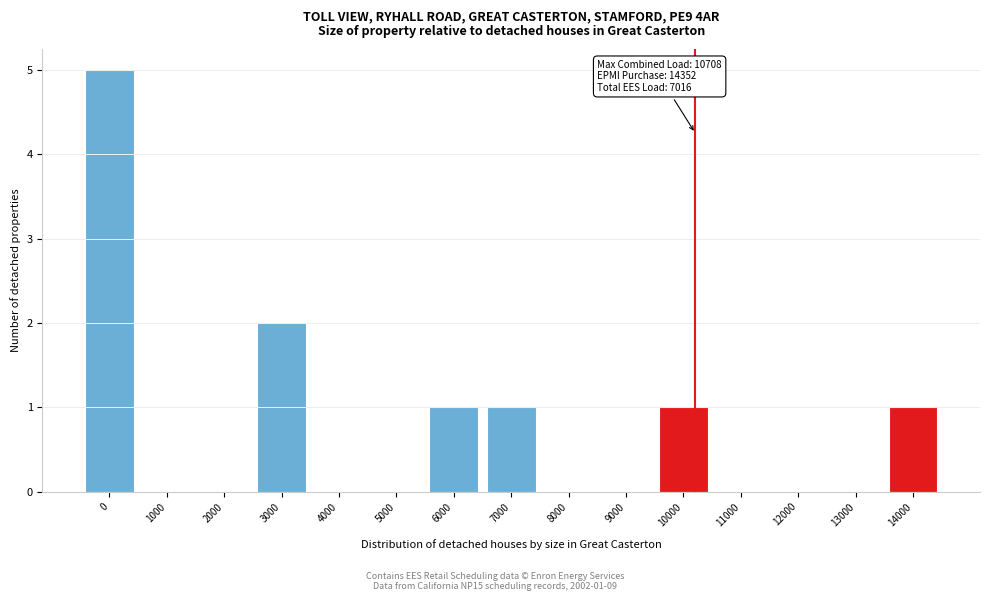

Reading left to right, list all the values displayed in this chart.

0=5	1000=0	2000=0	3000=2	4000=0	5000=0	6000=1	7000=1	8000=0	9000=0	10000=1	11000=0	12000=0	13000=0	14000=1